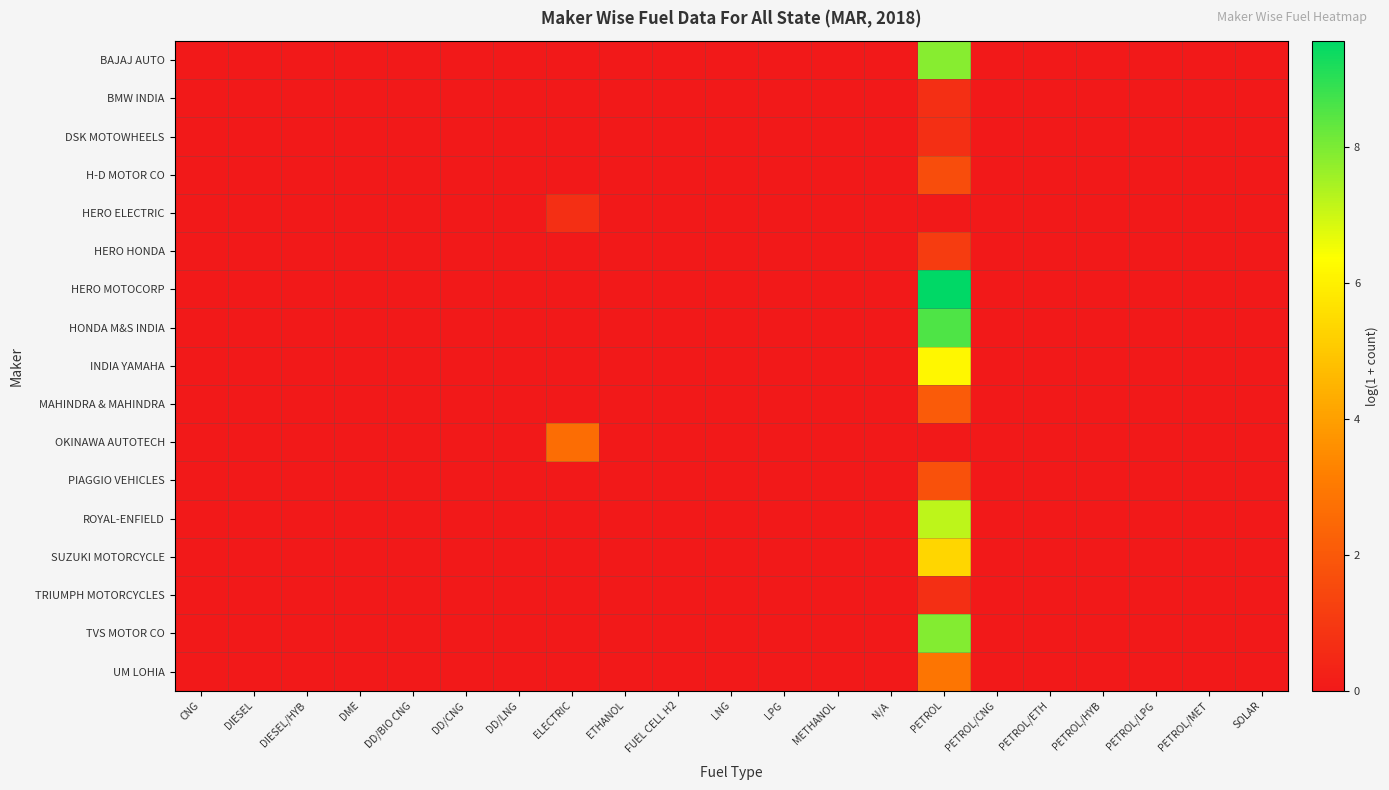

At which category is the sum across all series the highest?

PETROL